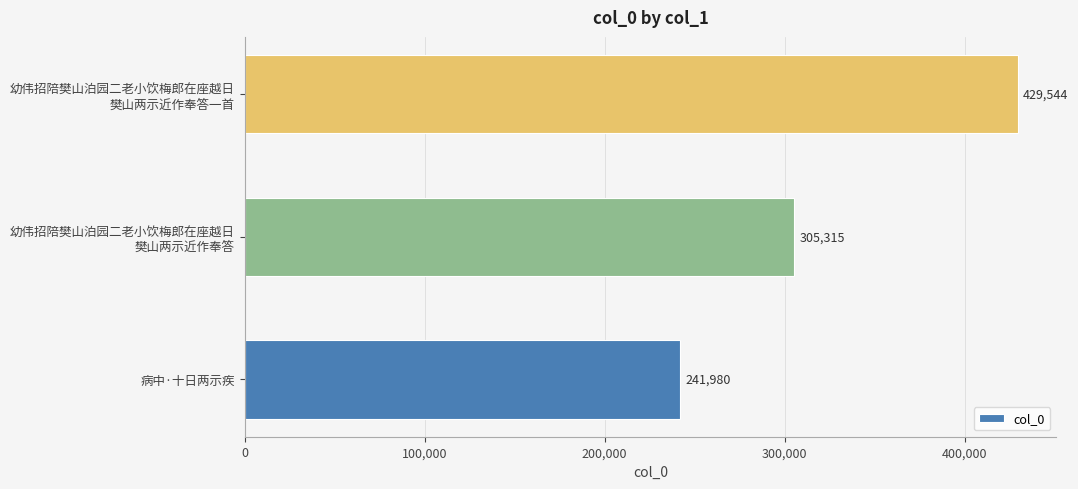

Count the values in the range 241980 to 429544.

3